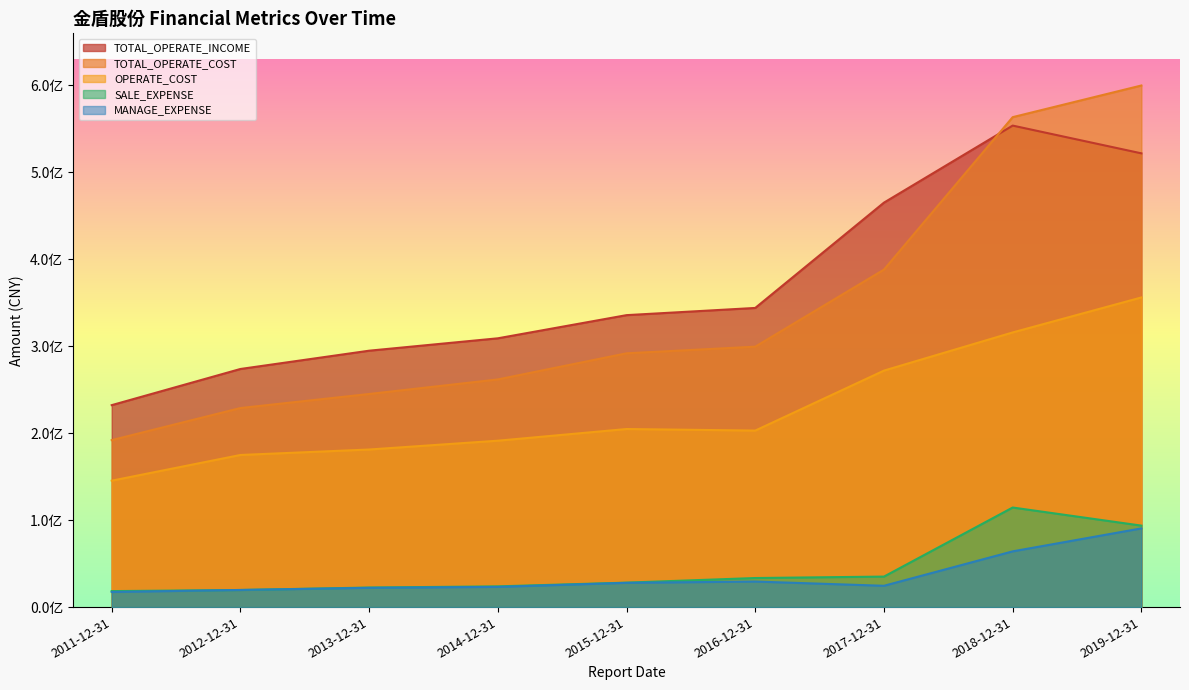

What are all the series names shown in the legend?

TOTAL_OPERATE_INCOME, TOTAL_OPERATE_COST, OPERATE_COST, SALE_EXPENSE, MANAGE_EXPENSE